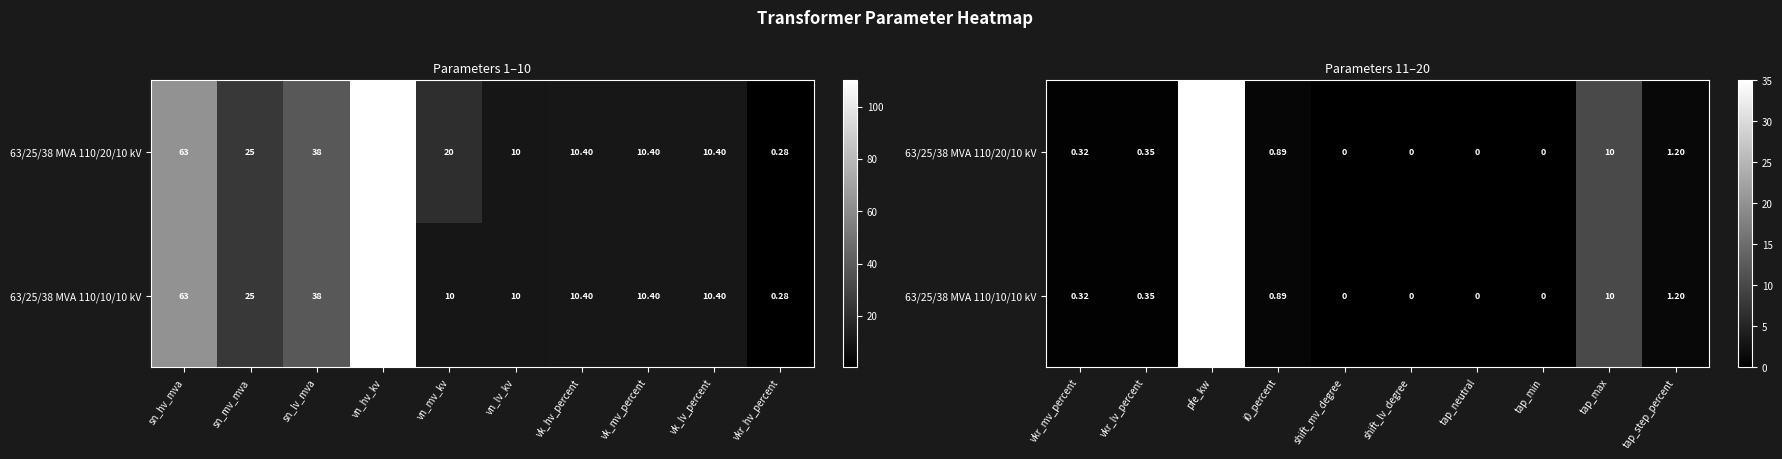

Which series has the largest total across all categories?

63/25/38 MVA 110/20/10 kV